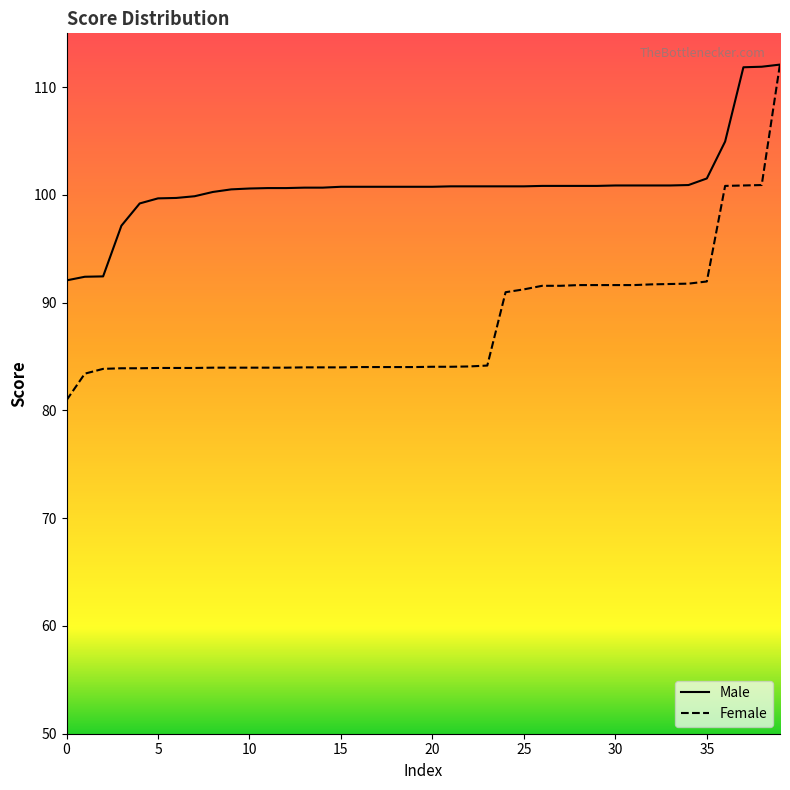

True or false: Female and Male cross at least once.

True